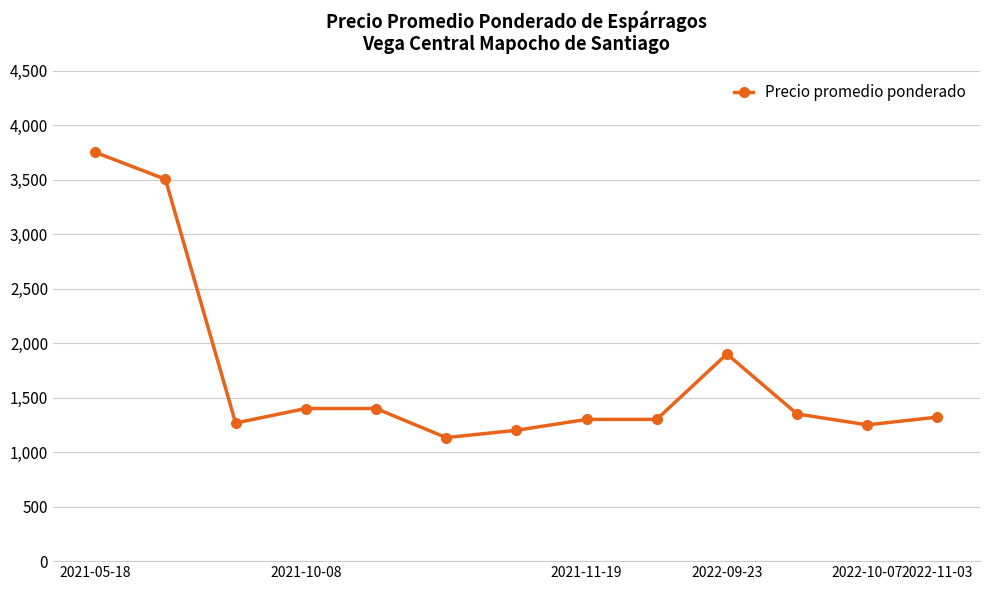

True or false: the data has more than 0 interior local peaks.

True